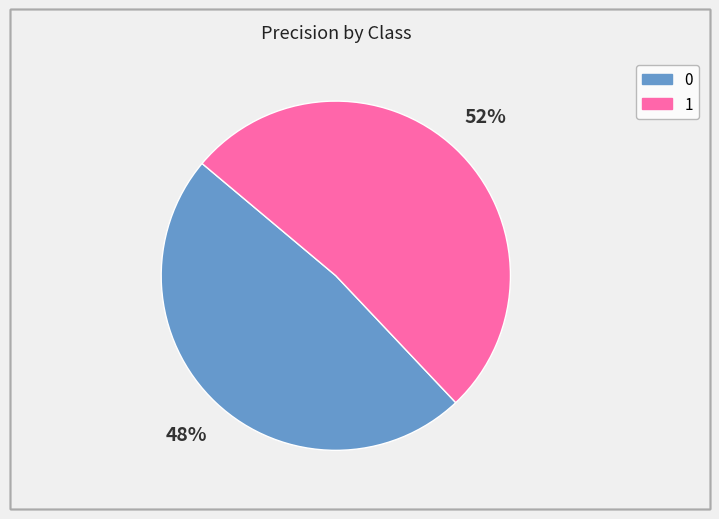

Rank the categories by value from lowest to highest.

0, 1